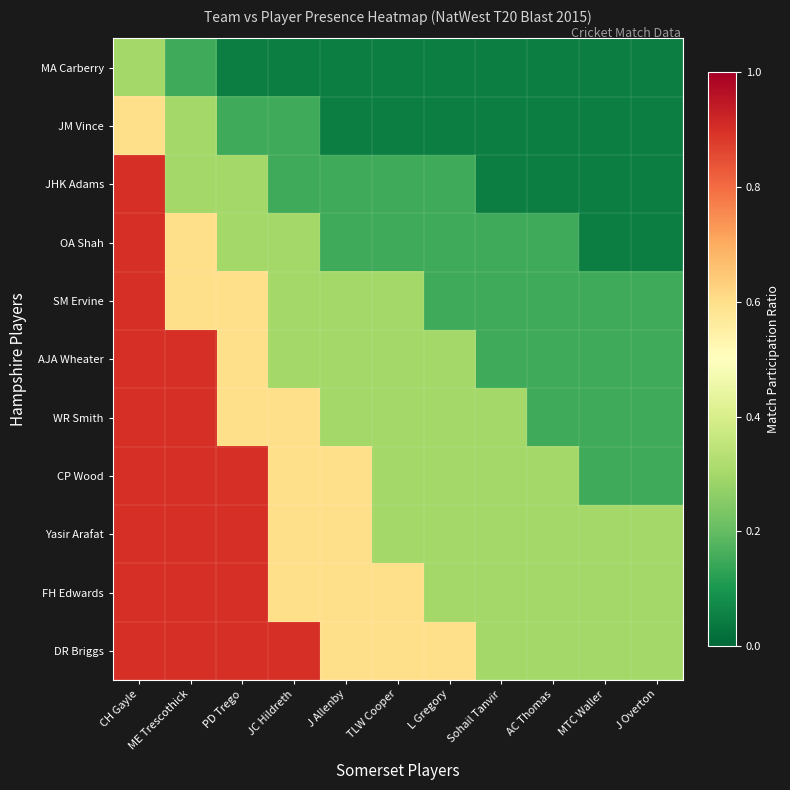

What is the difference between the highest and lowest values at MTC Waller?

0.2